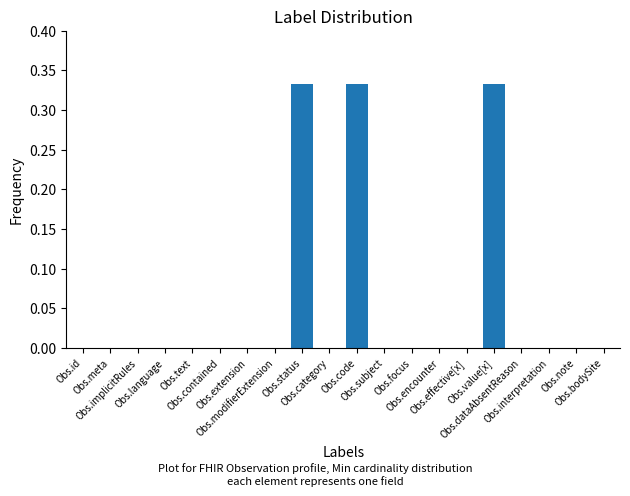

What is the sum of all values?

1.0